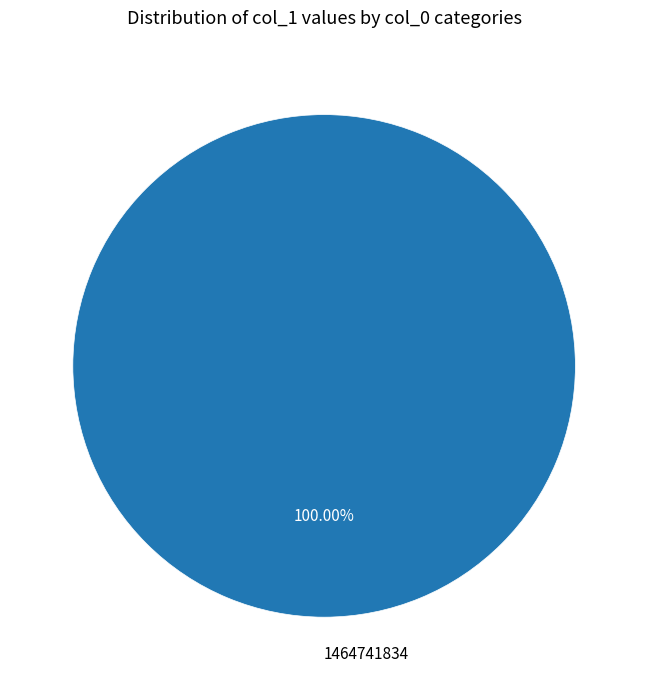

Rank the categories by value from highest to lowest.

1464741834